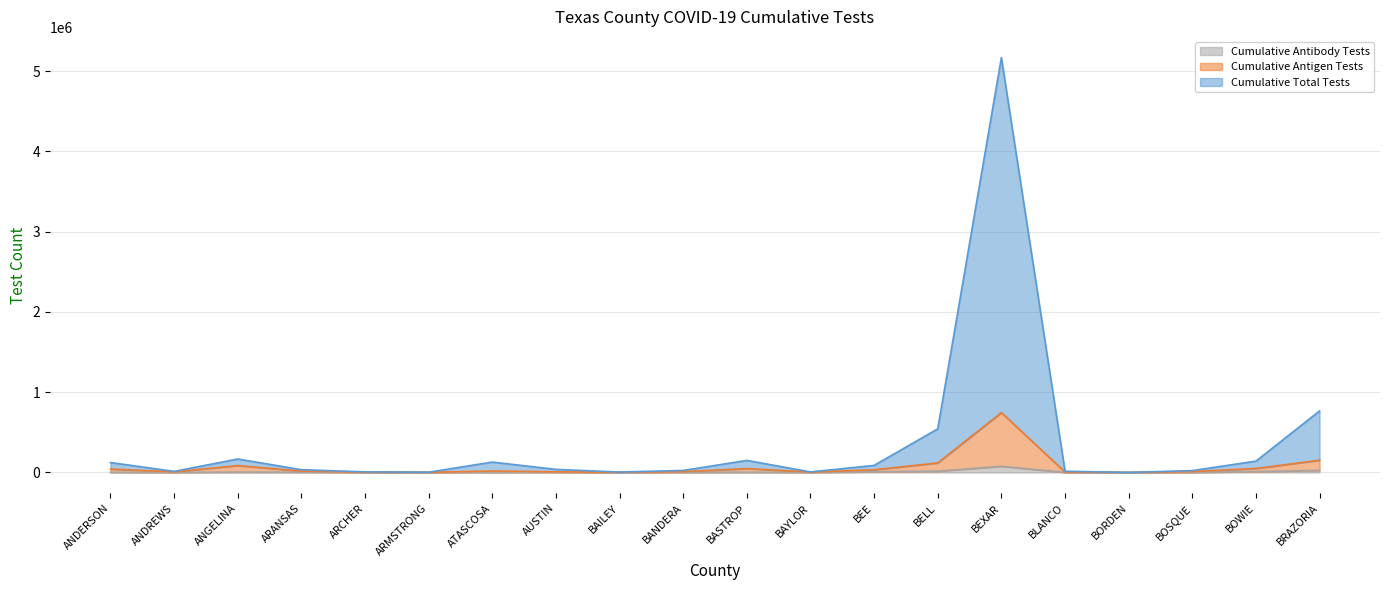

True or false: Cumulative Antibody Tests and Cumulative Antigen Tests cross at least once.

False